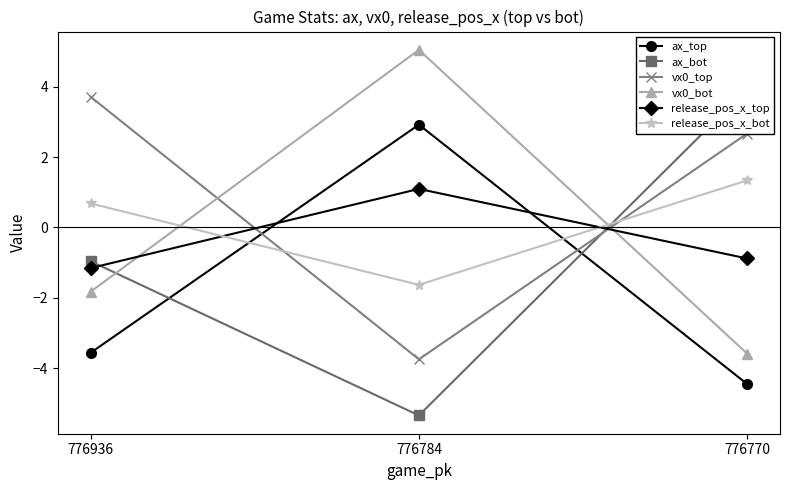

How many data points in release_pos_x_bot are above 0?

2